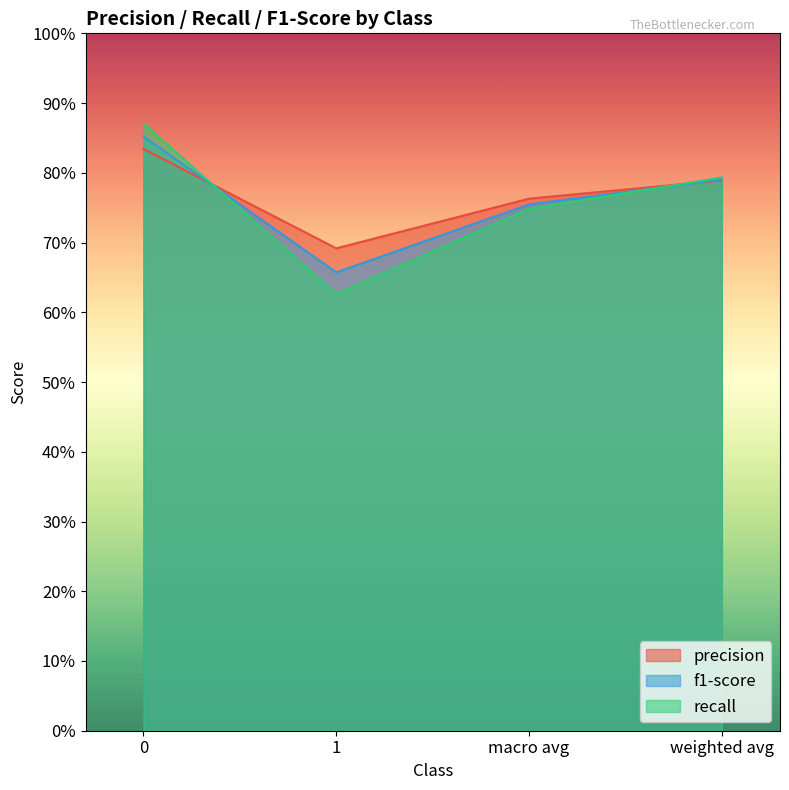

List the series in order of their overall mean, highest first.

precision, f1-score, recall